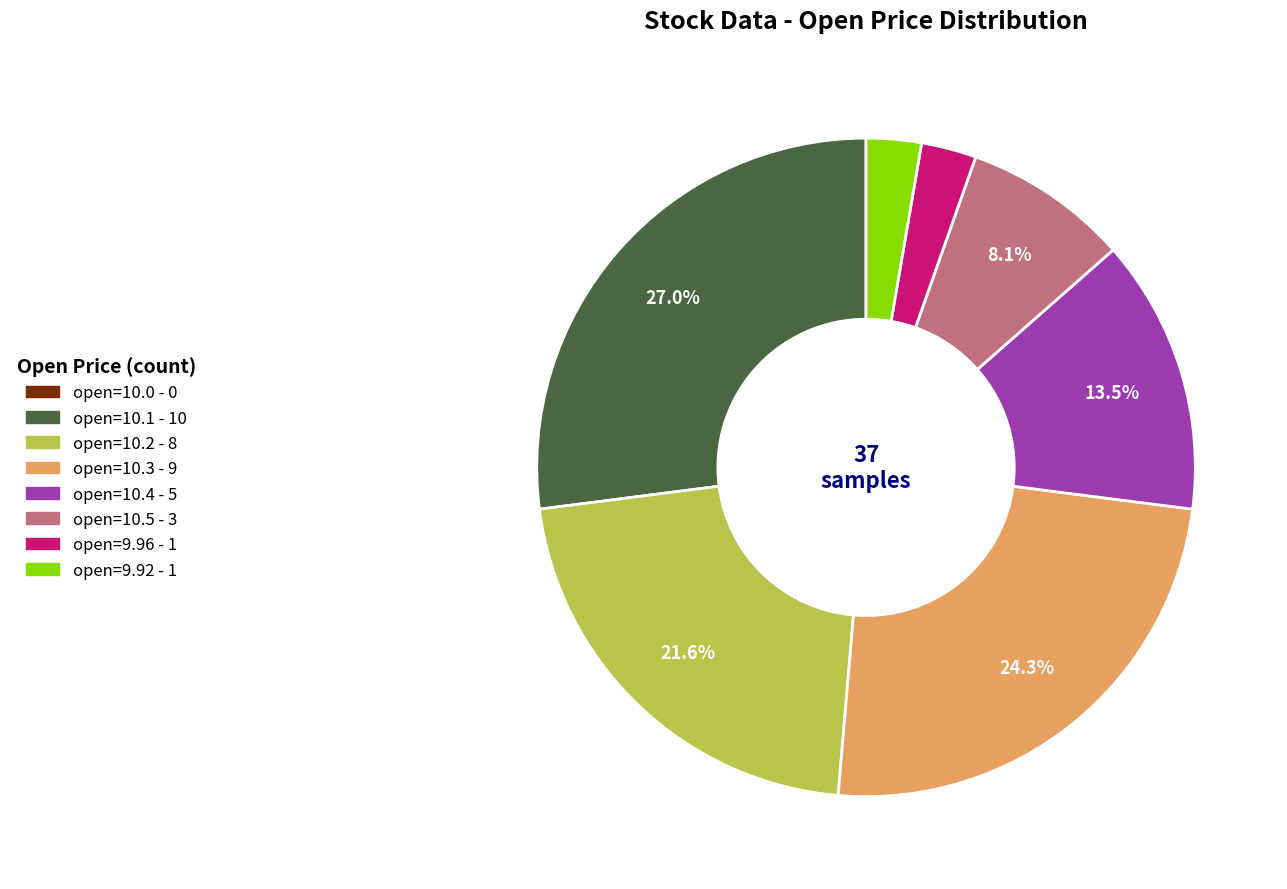

Does open=10.4 represent more than half of the total?

No